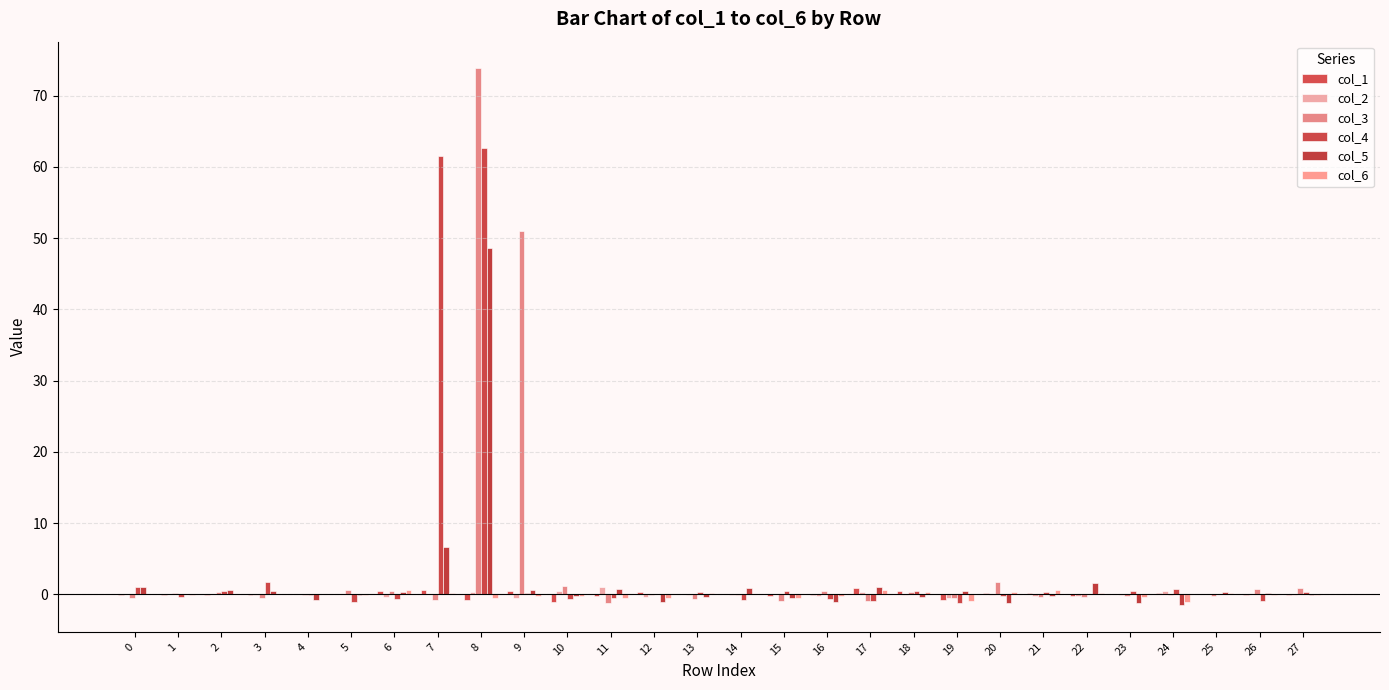

Between 4 and 24, which is larger?

24